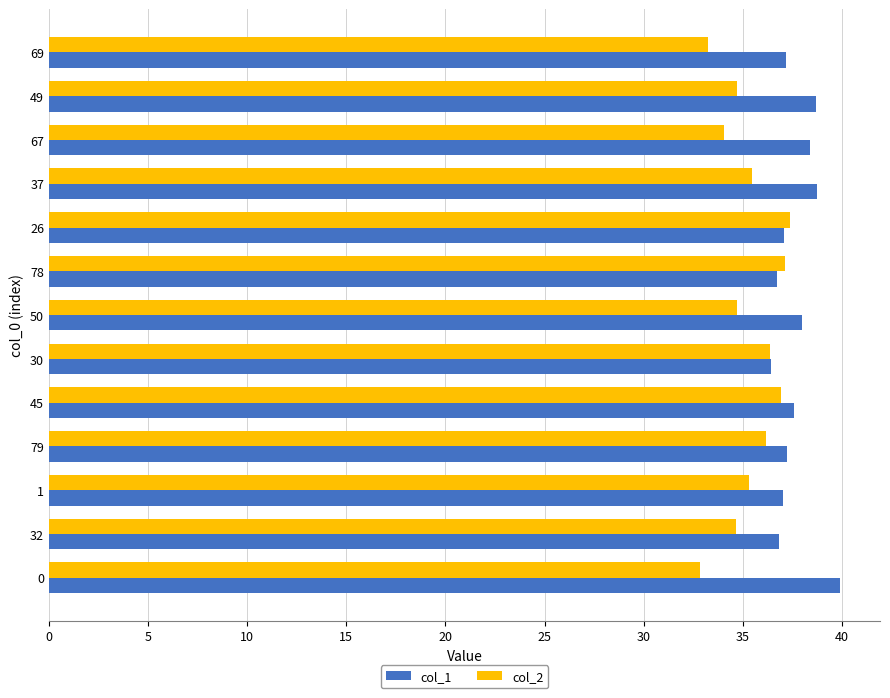

How many distinct data groups are displayed?

2